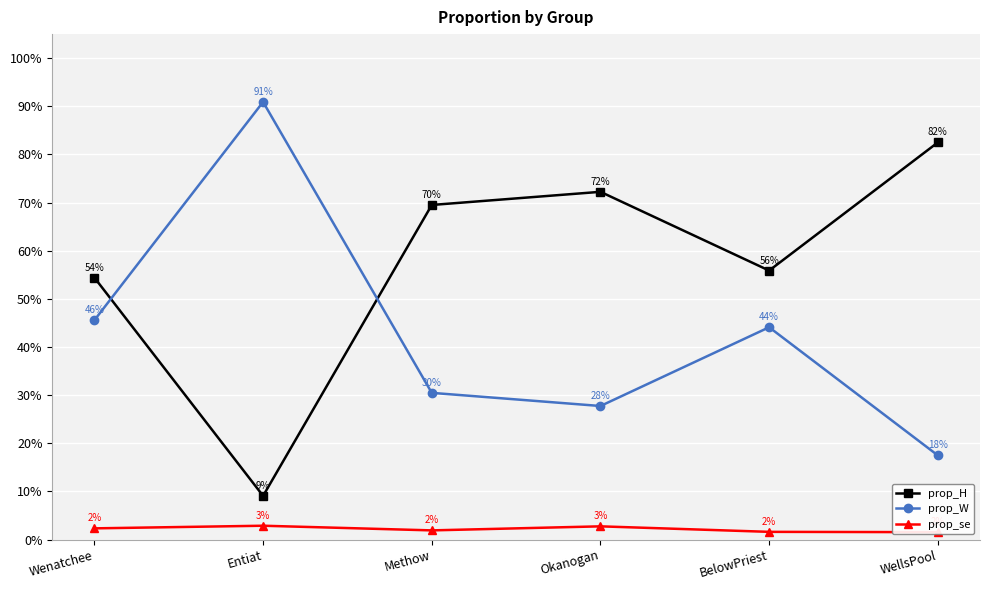

What is the sum of all prop_W values?

2.6